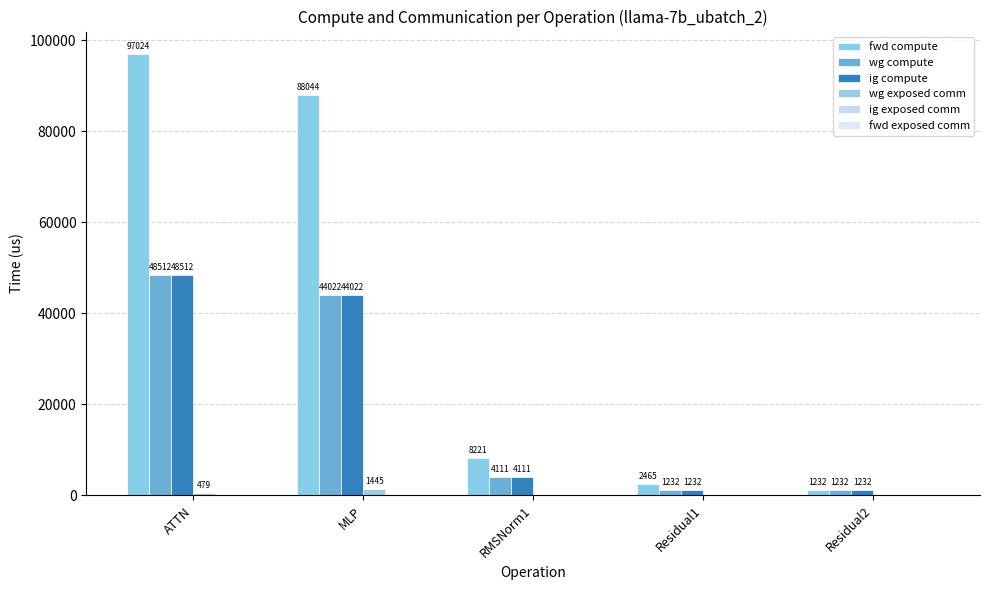

List the labels in order of wg exposed comm value, largest first.

MLP, ATTN, RMSNorm1, Residual1, Residual2